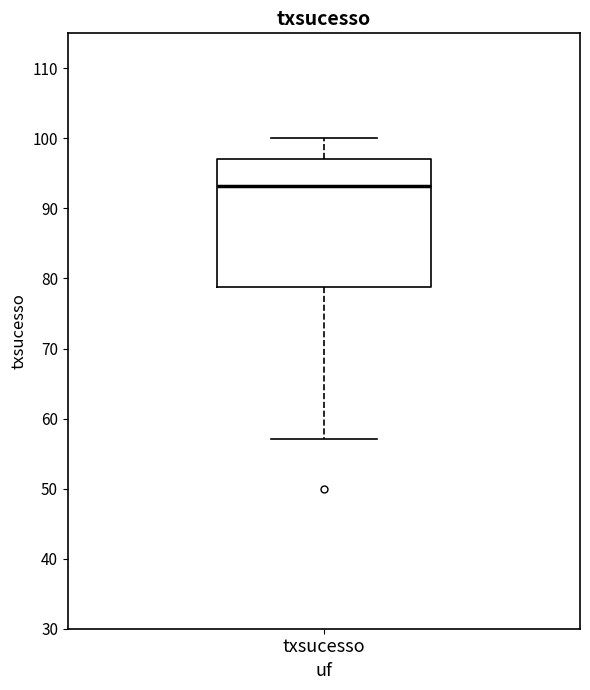

Transcribe this box plot: give where the median line is, the range the box spans, and where the two whiskers end, as read against the y-axis. The values are not printed on the chart, so give them approximately, as read against the axis.

median 93, box 79 to 97, whiskers 57 to 100